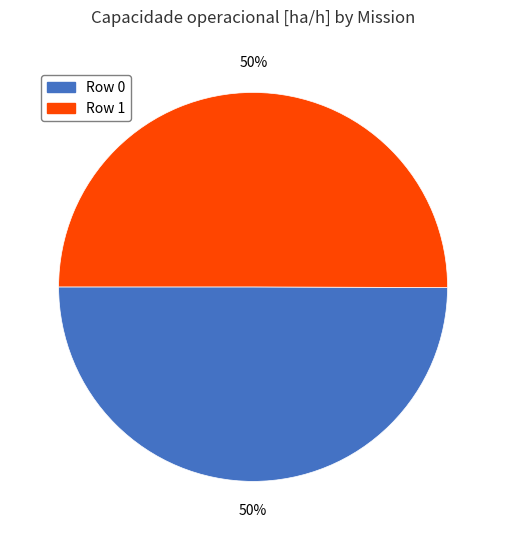

True or false: Row 0 accounts for 50% of the total.

True